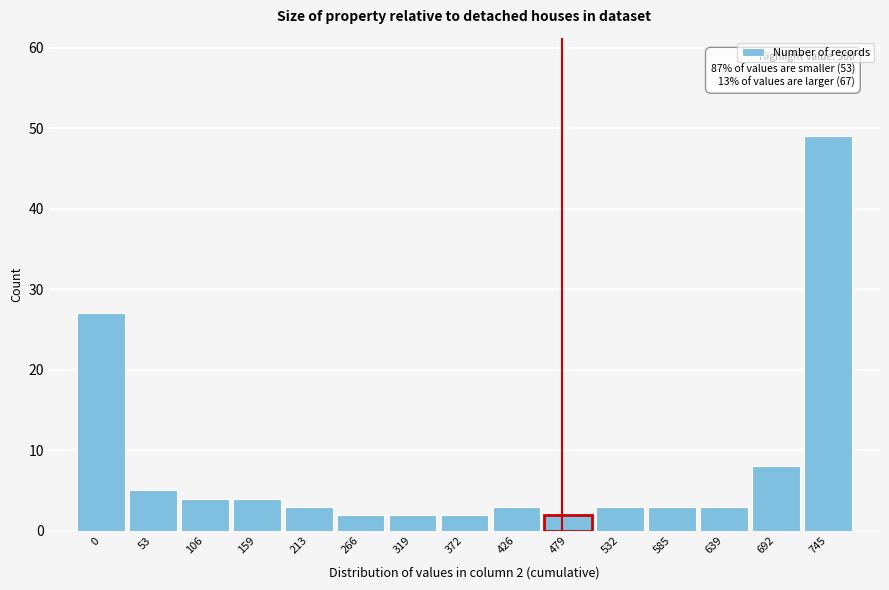

Reading left to right, transcribe all the data shown in this chart.

0=27	53=5	106=4	159=4	213=3	266=2	319=2	372=2	426=3	479=2	532=3	585=3	639=3	692=8	745=49